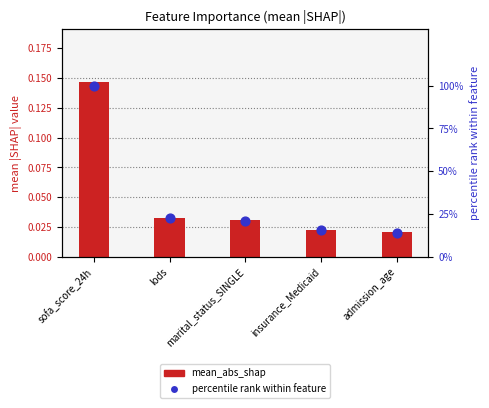

Which series reaches the minimum Y coordinate?

mean_abs_shap